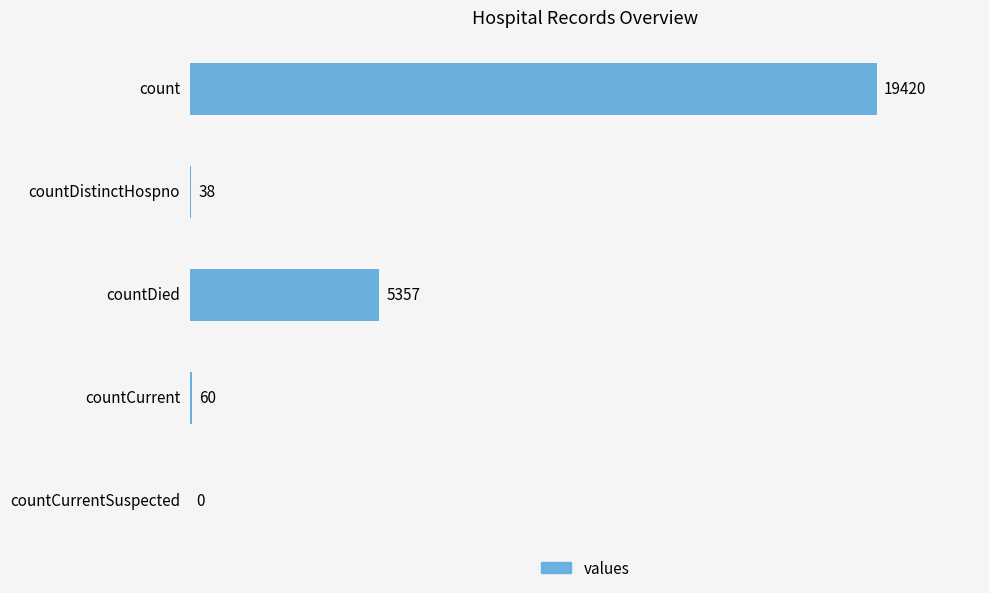

What is the maximum value shown in the chart?

19420